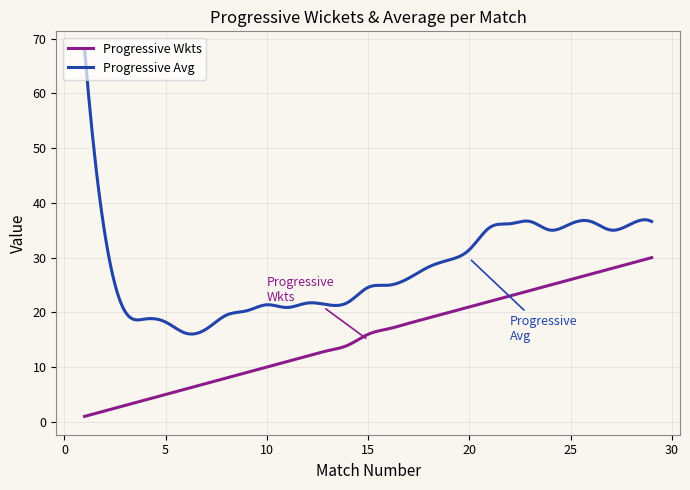

What is the highest value of the Progressive Avg series?

68.0